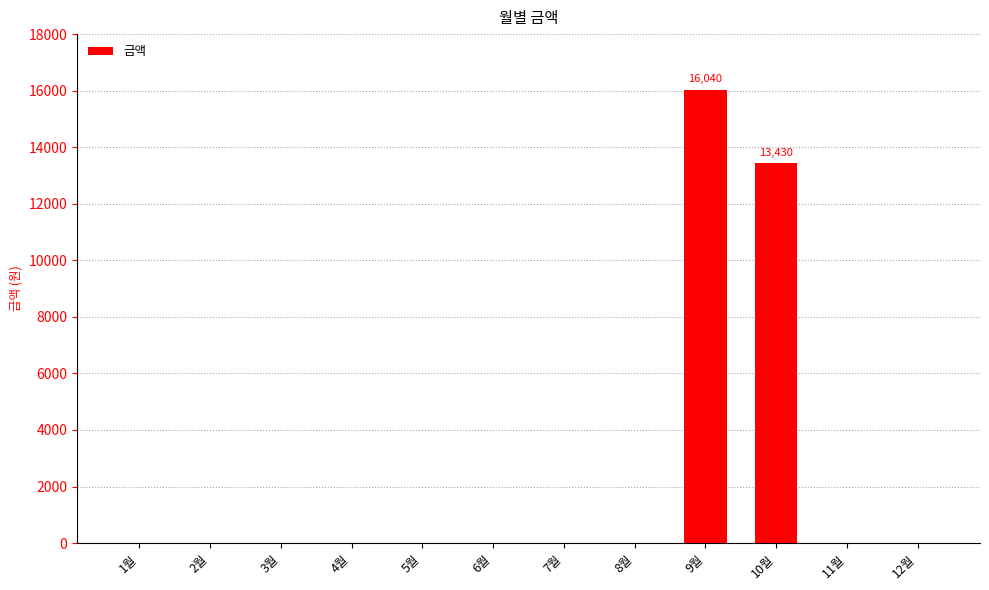

Where is the data nearest to the value 8020?

10월